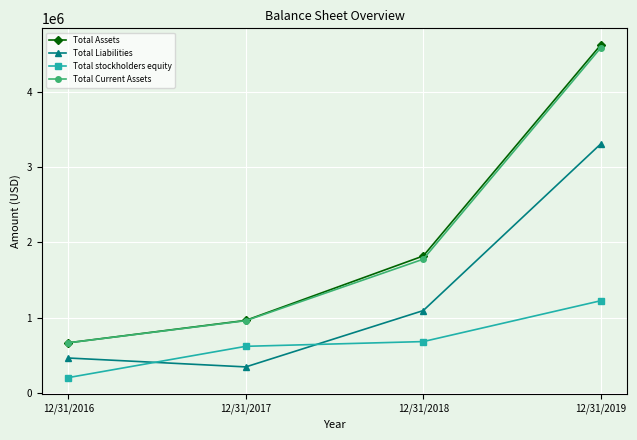

What is the highest value of the Total Assets series?

4618794